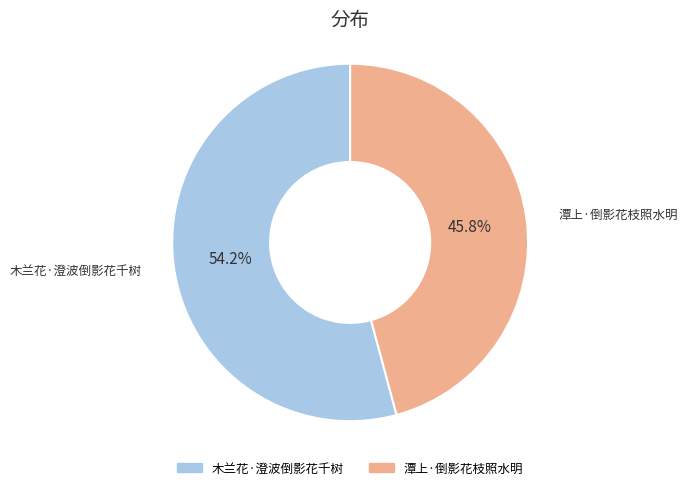

What is the ratio of the value at 潭上·倒影花枝照水明 to the value at 木兰花·澄波倒影花千树?

0.8